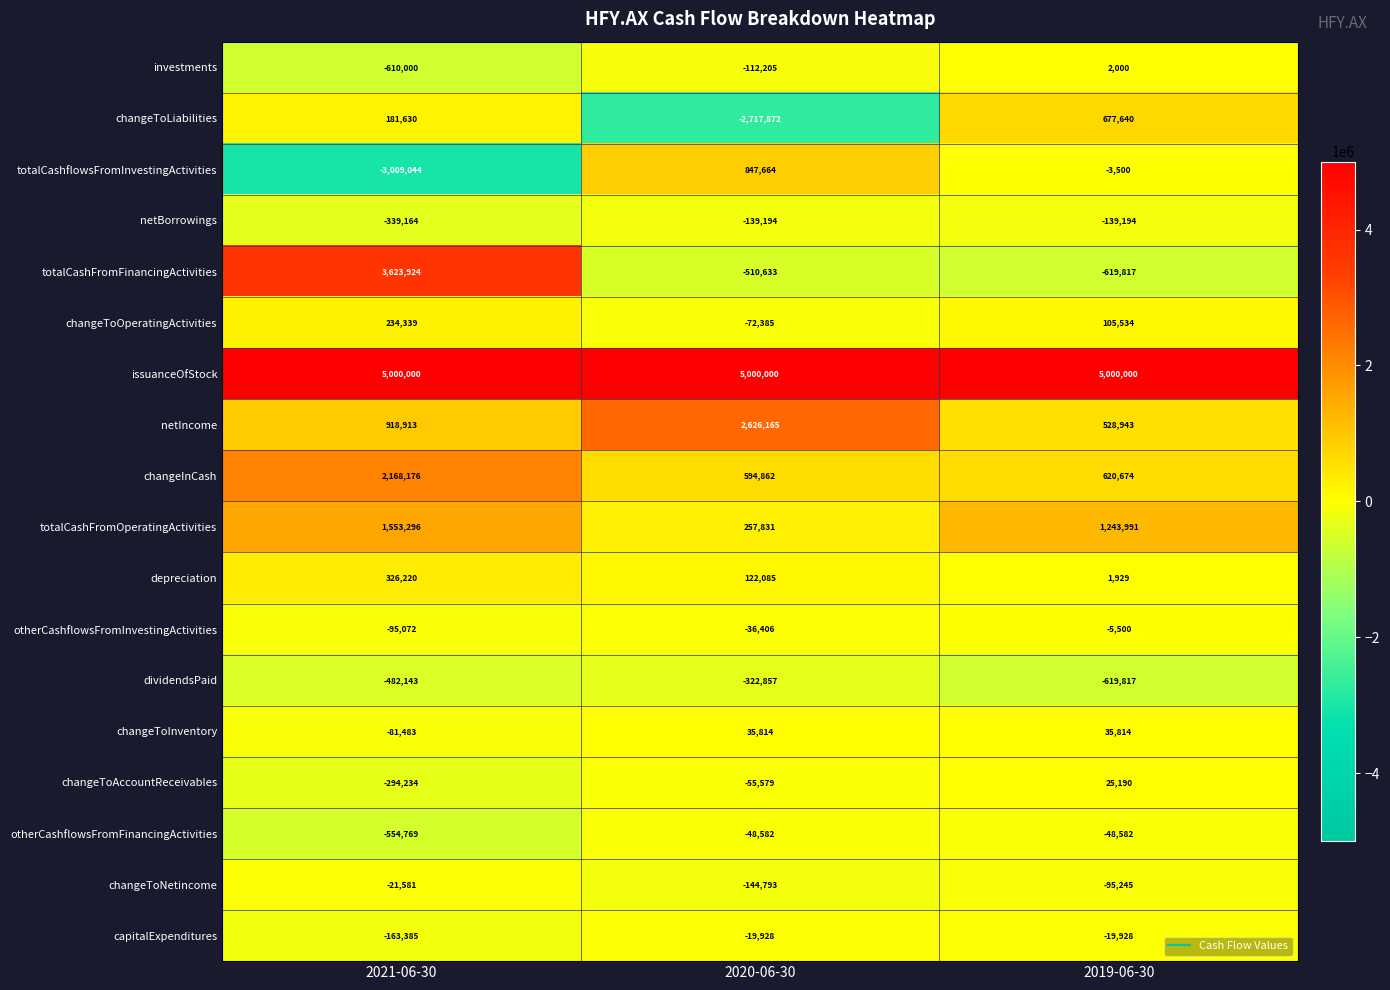

The totalCashflowsFromInvestingActivities series shows -3500 at 2019-06-30. True or false?

True